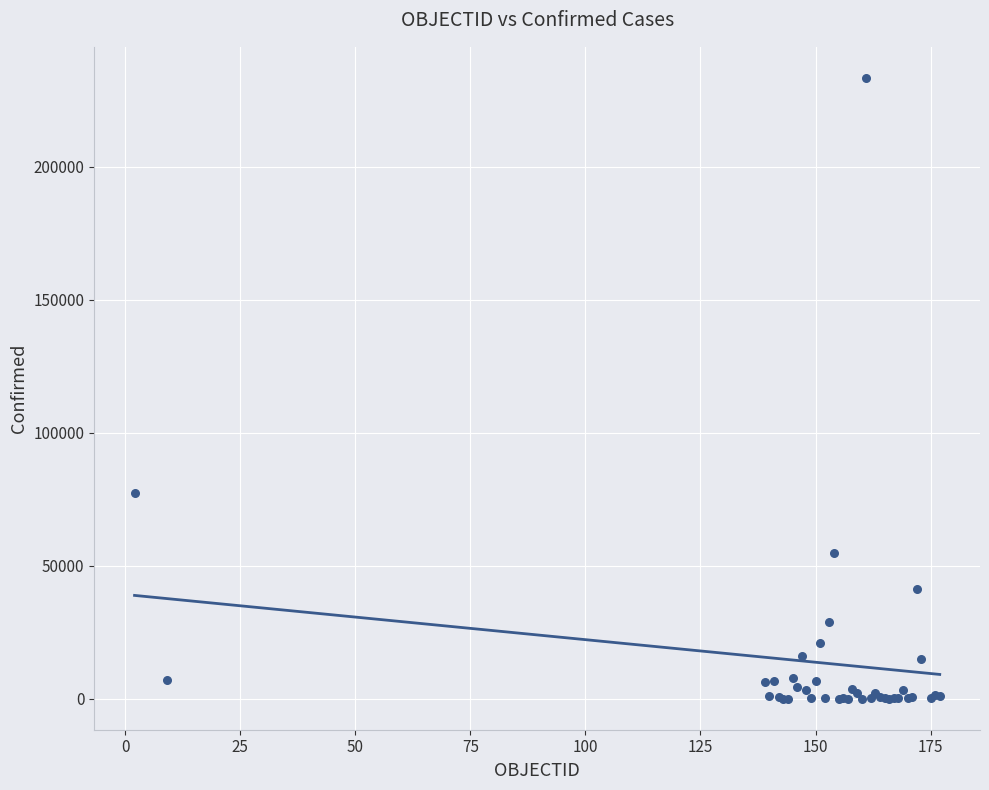

What Y value in the scatter plot is closest to 116763?

77206